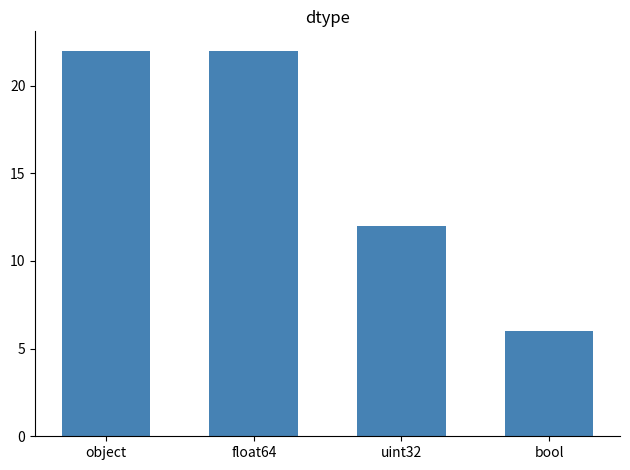

True or false: the data shows 9 at bool.

False